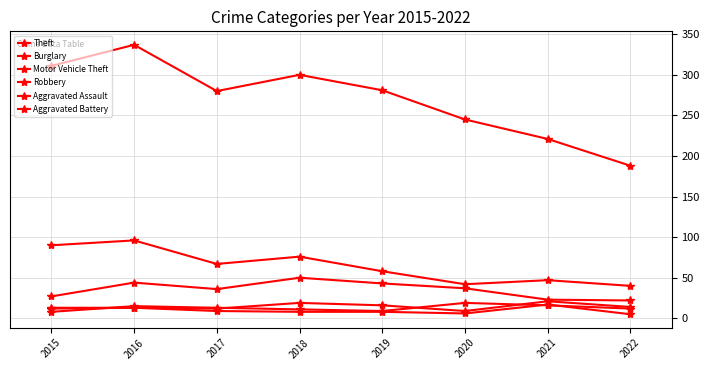

How many values in the Burglary series are below 67?

4